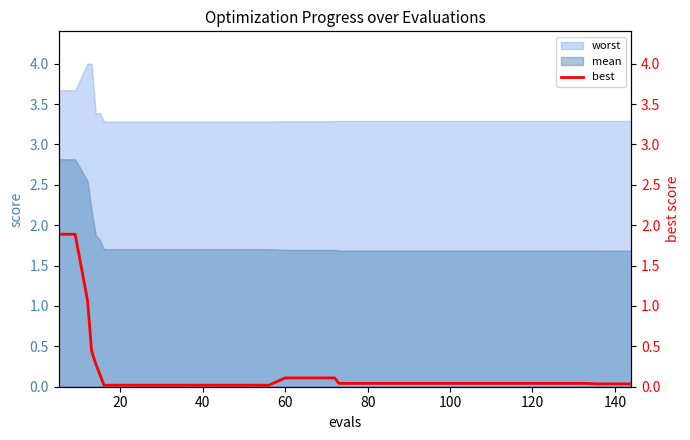

True or false: worst and mean cross at least once.

False